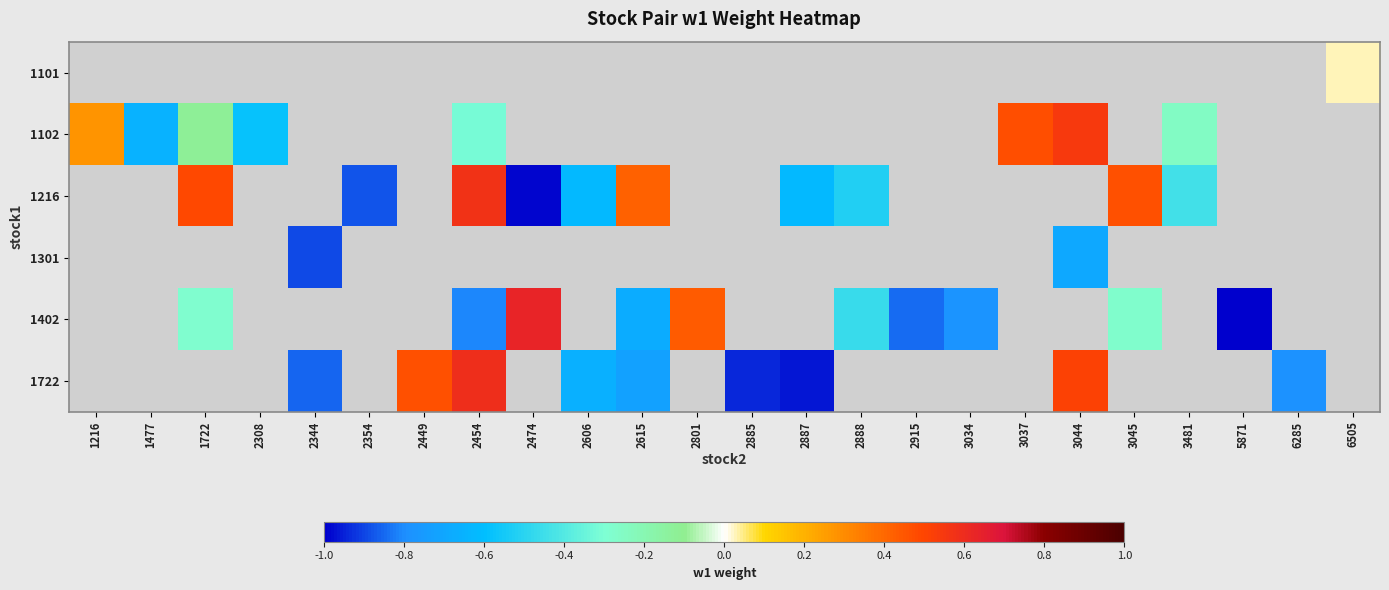

Which series changed the most between 3034 and 3045?

1402